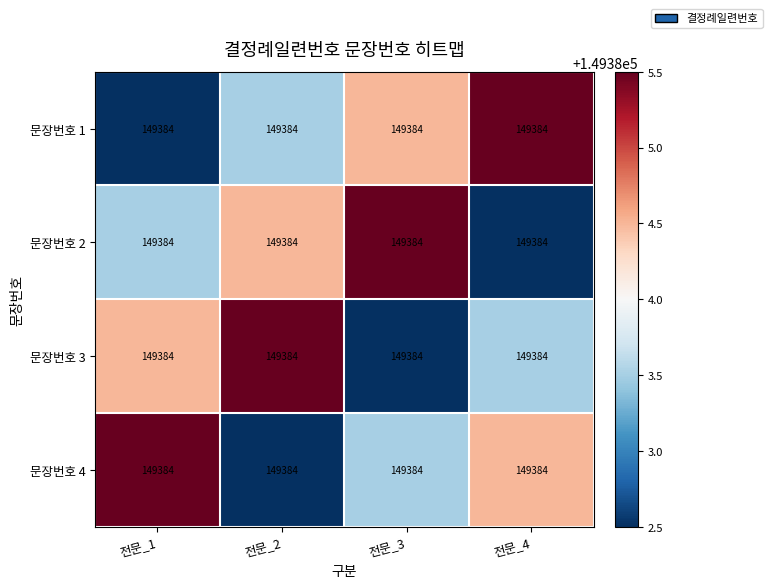

At which label is 문장번호 3 closest to 149384?

전문_1